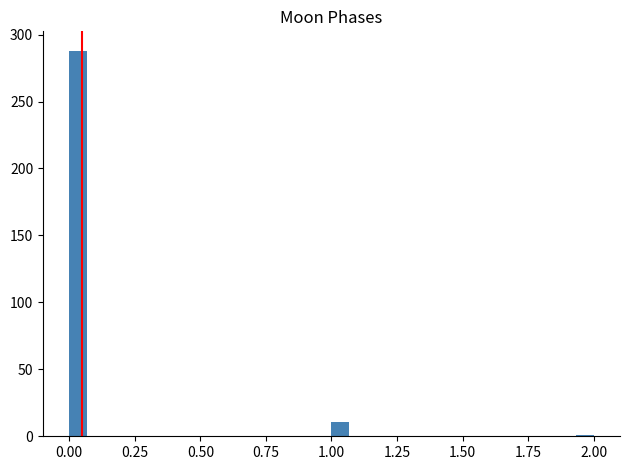

Read against the x-axis, roughly where is the centre of the tallest bar?

0.05